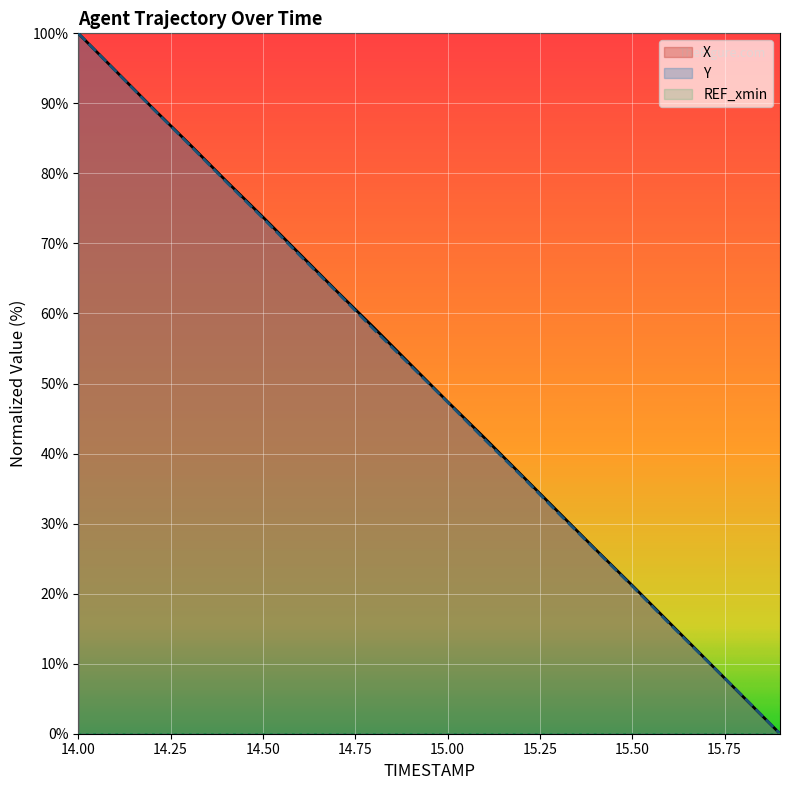

Is it true that Y equals 68.3 at 14.6?

True